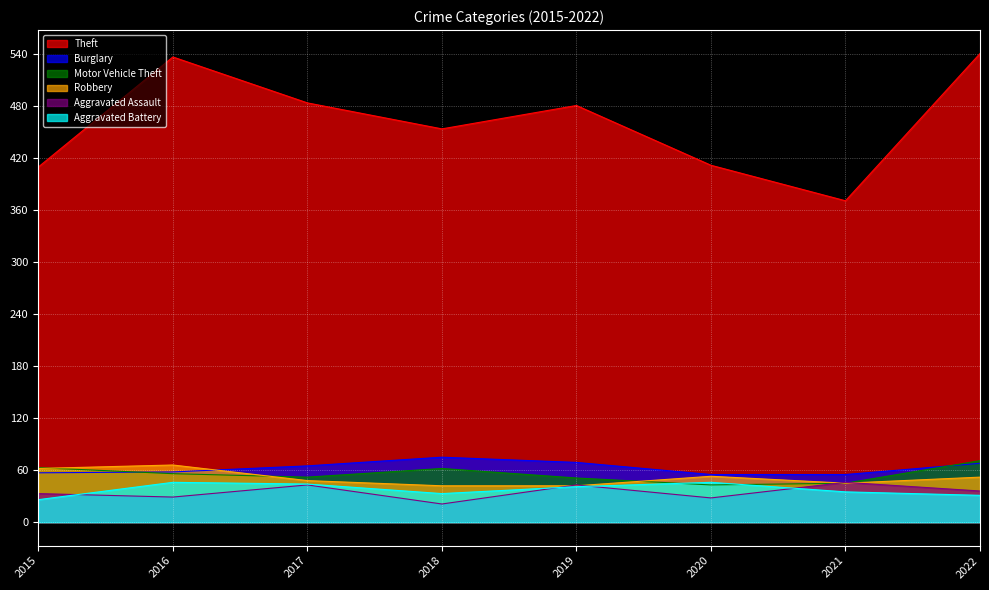

Does the chart display data point markers on the line(s)?

No